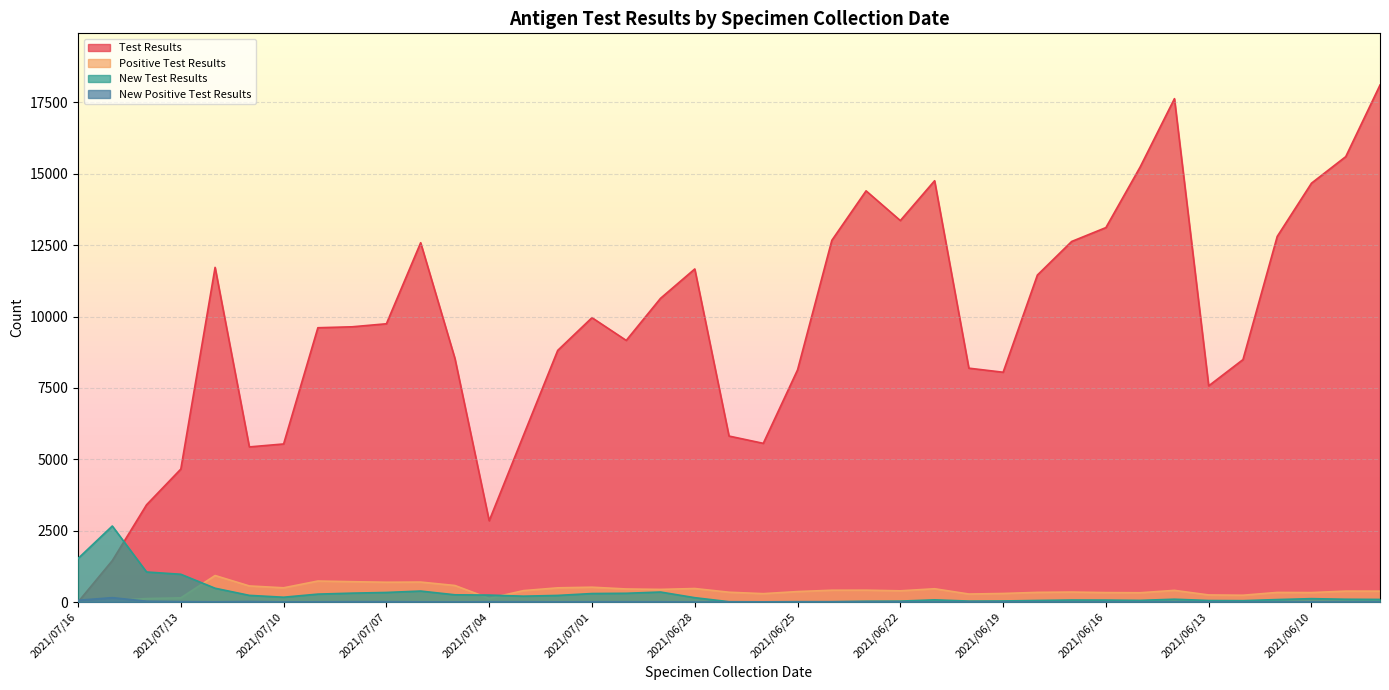

What is the difference between the second highest and second lowest values in the Test Results series?

16181